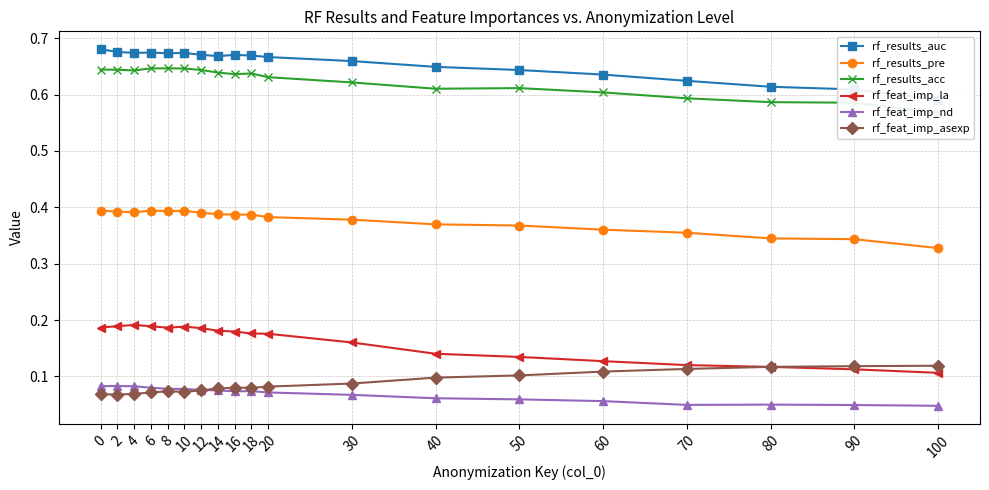

Is it true that rf_results_auc equals 0.6 at 70?

True